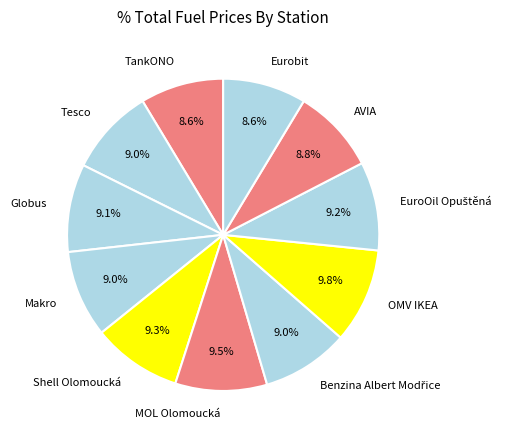

Does AVIA account for over 50% of the chart?

No